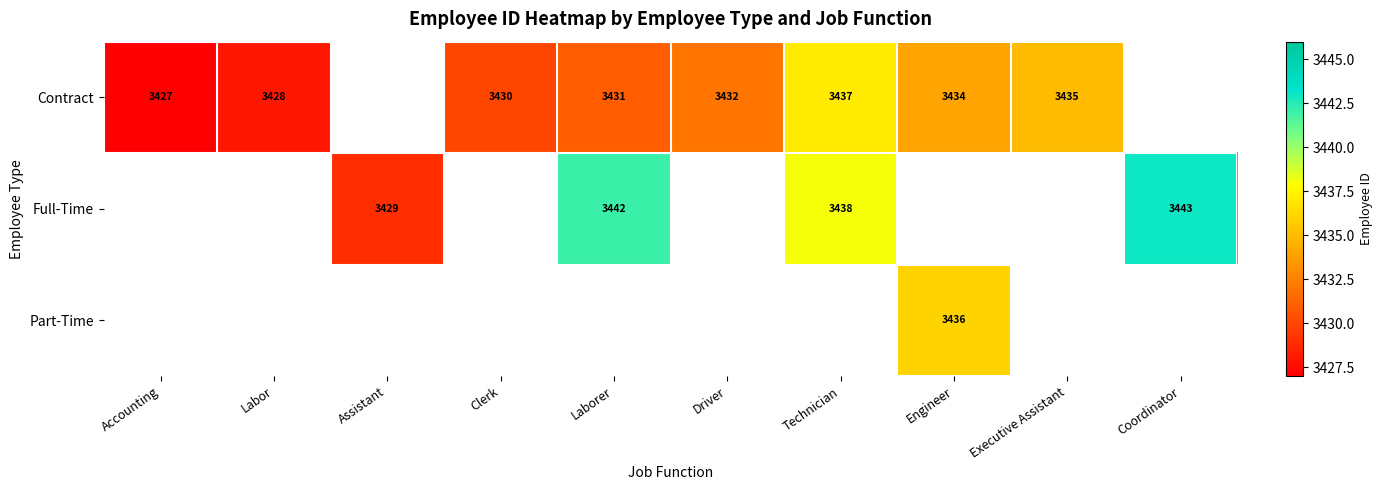

What is the sum of the Contract values at Clerk and Accounting?

6857